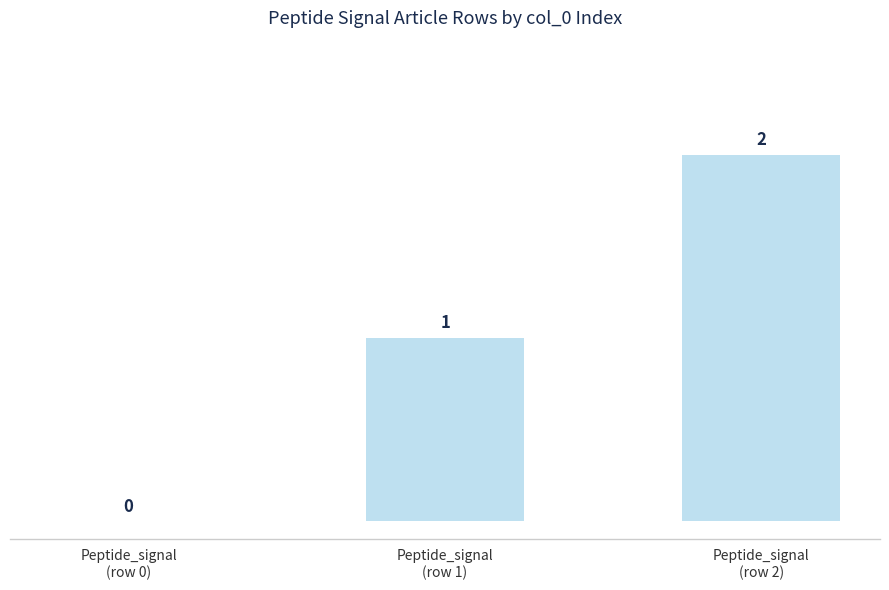

What is the sum of the values at Peptide_signal
(row 0) and Peptide_signal
(row 2)?

2